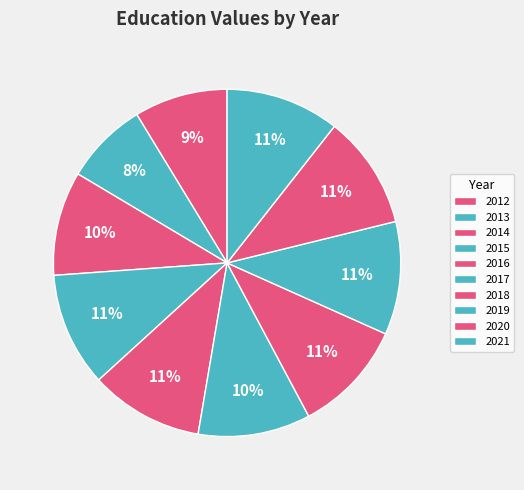

Combined, what portion of the pie is 2020 and 2017?

21.0%